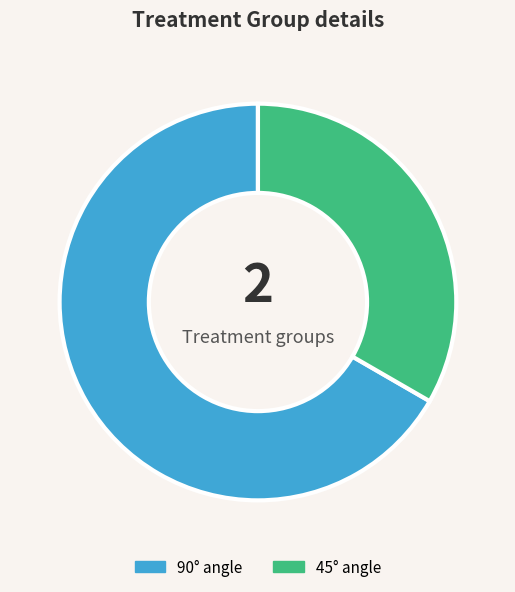

Is there any slice that represents more than half of the pie?

Yes